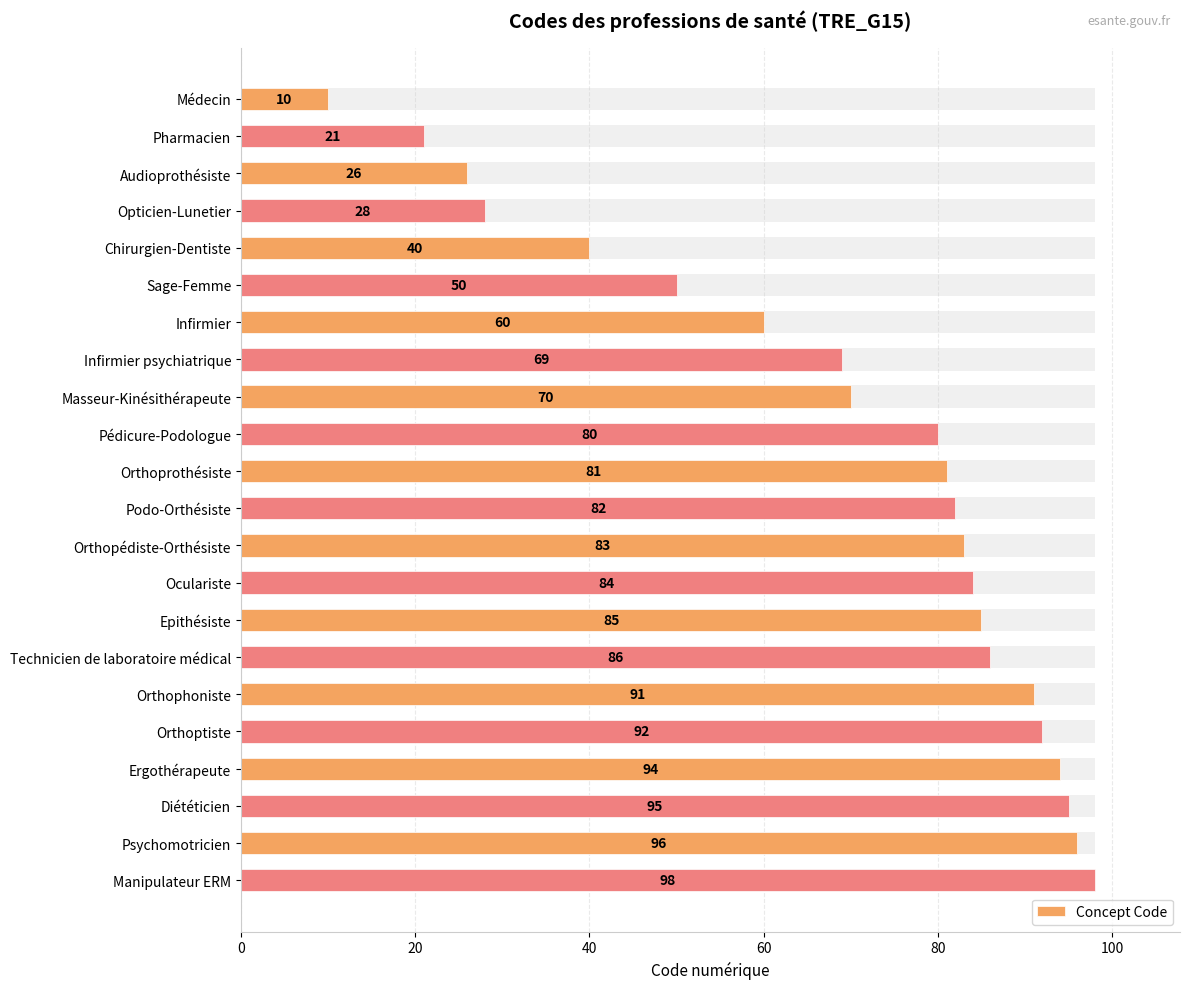

Reading left to right, transcribe all the data shown in this chart.

10	21	26	28	40	50	60	69	70	80	81	82	83	84	85	86	91	92	94	95	96	98